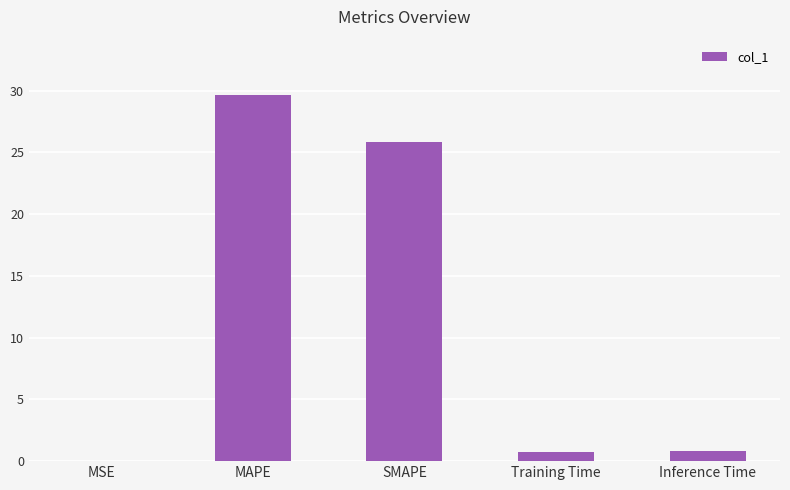

The value at SMAPE is 25.8. True or false?

True